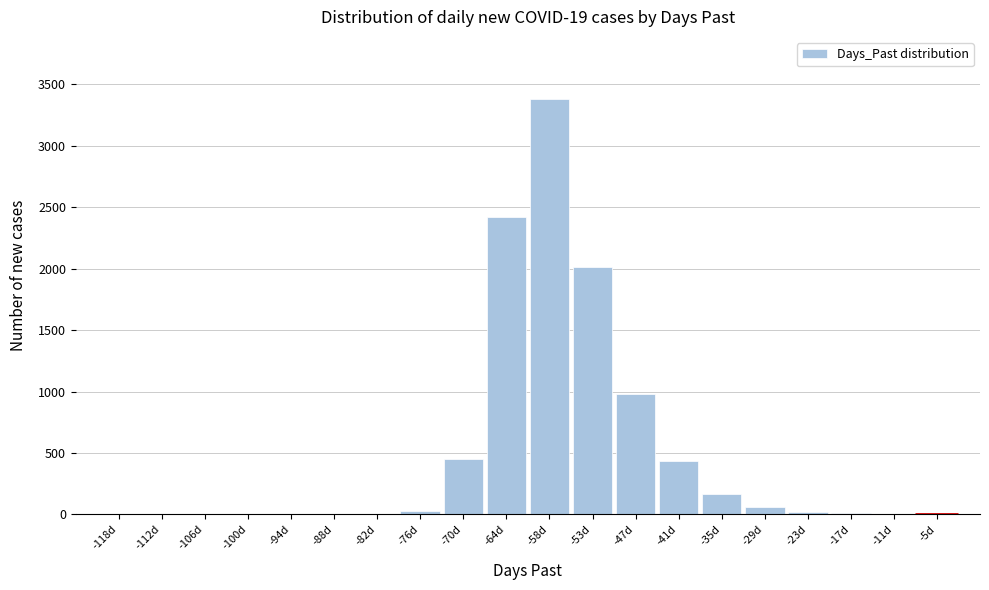

What is the maximum value shown in the chart?

3380